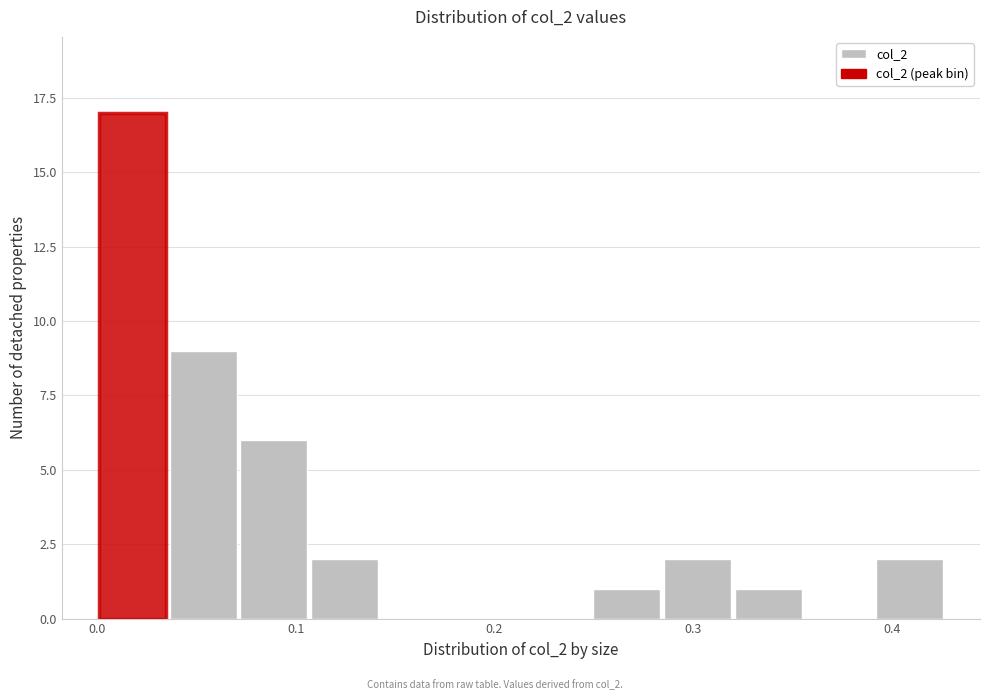

Around what value on the x-axis is the tallest bar? Give the approximate position of its centre, as read against the axis.

0.02